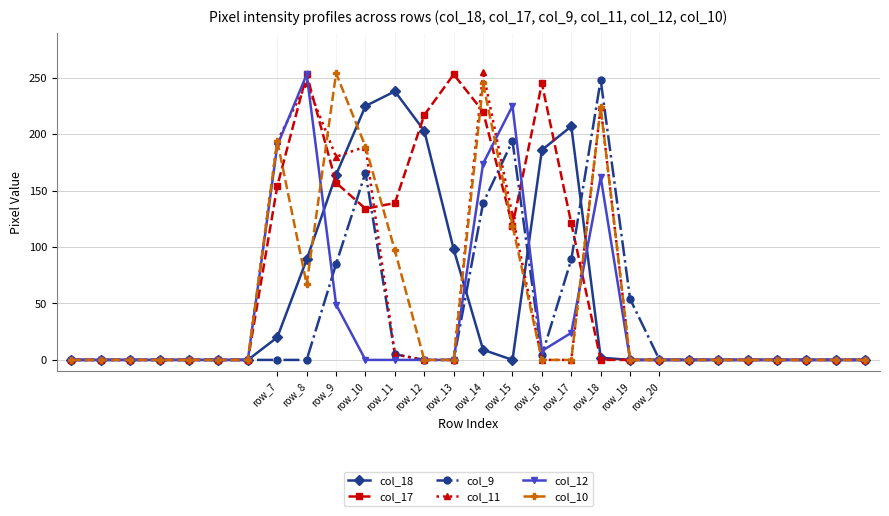

At how many categories does at least one series exceed 16?

13